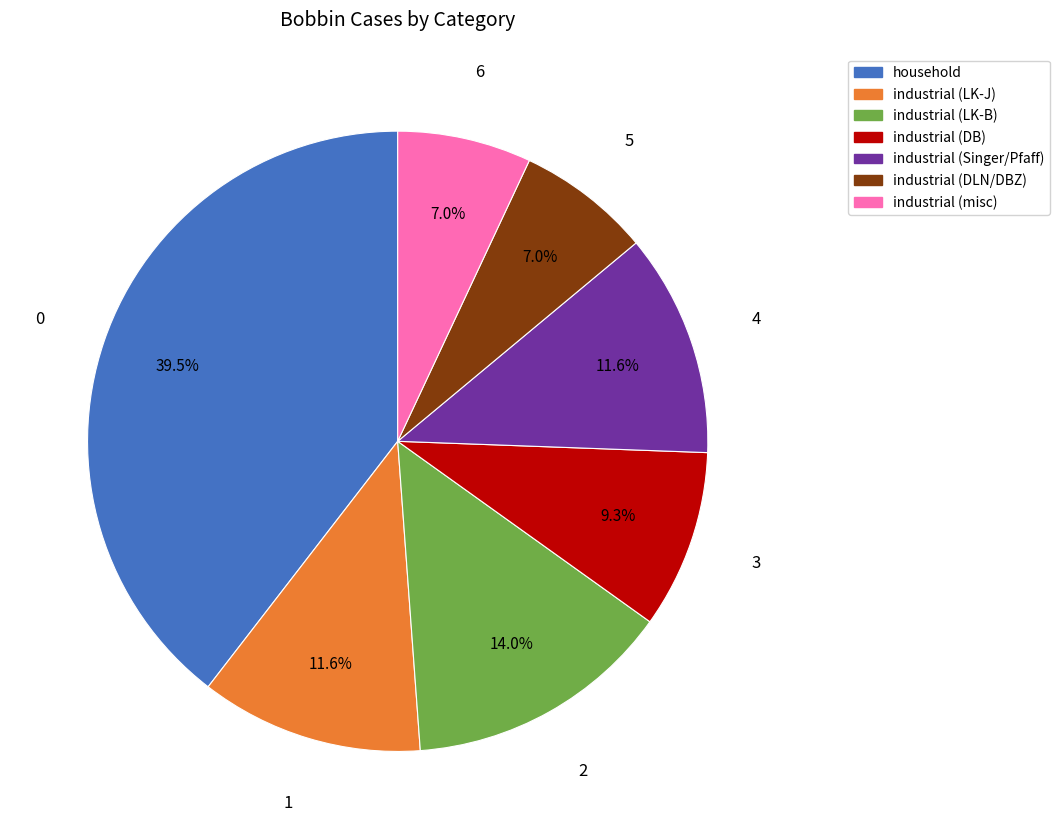

What portion of the pie excludes household?

60.5%